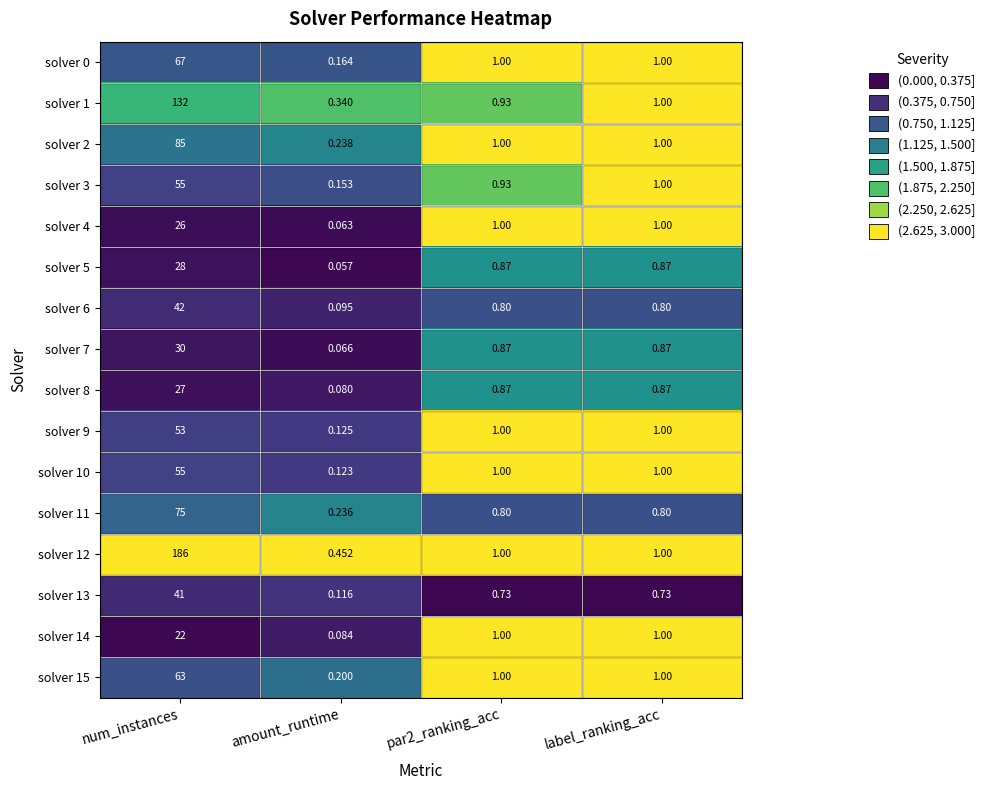

Which category has the highest value across all series?

num_instances